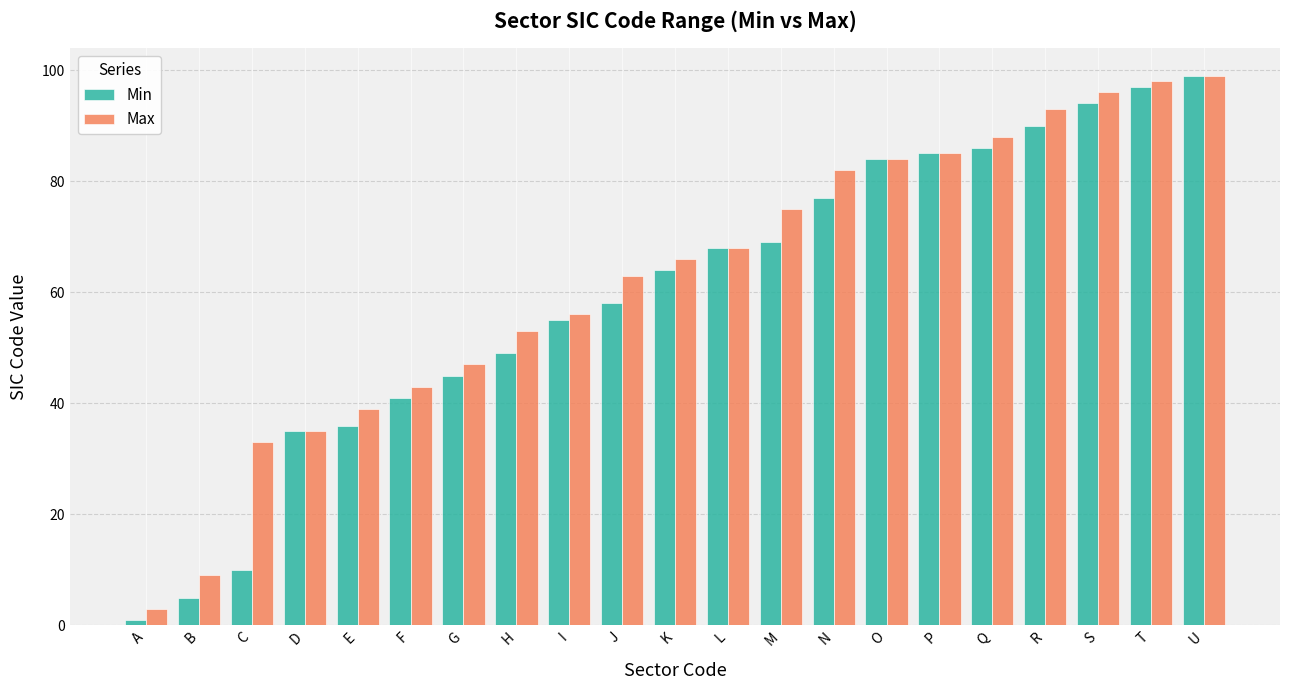

What are all the series names shown in the legend?

Min, Max